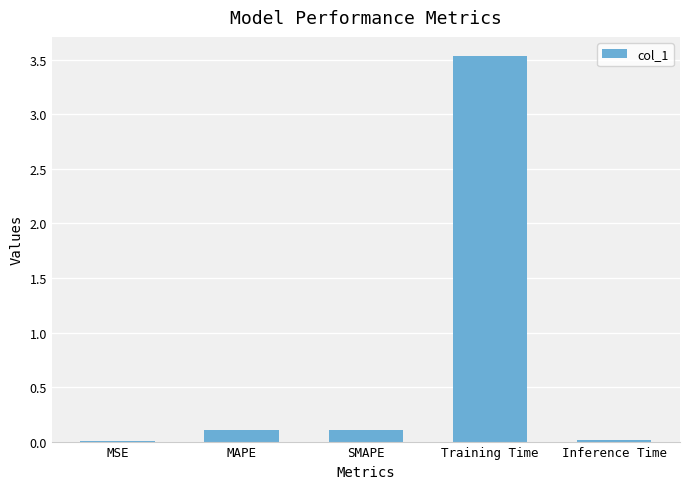

The value at Training Time is 6.0. True or false?

False